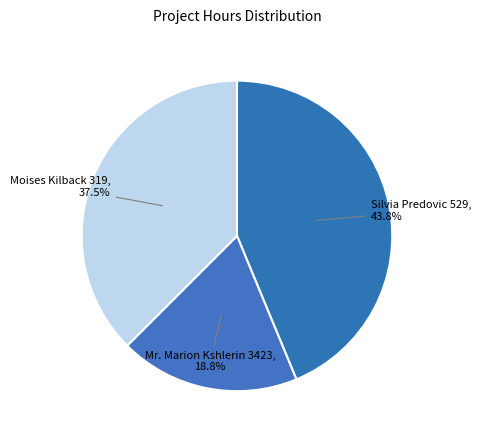

Is it true that Moises Kilback 319 is 43% of the pie?

False